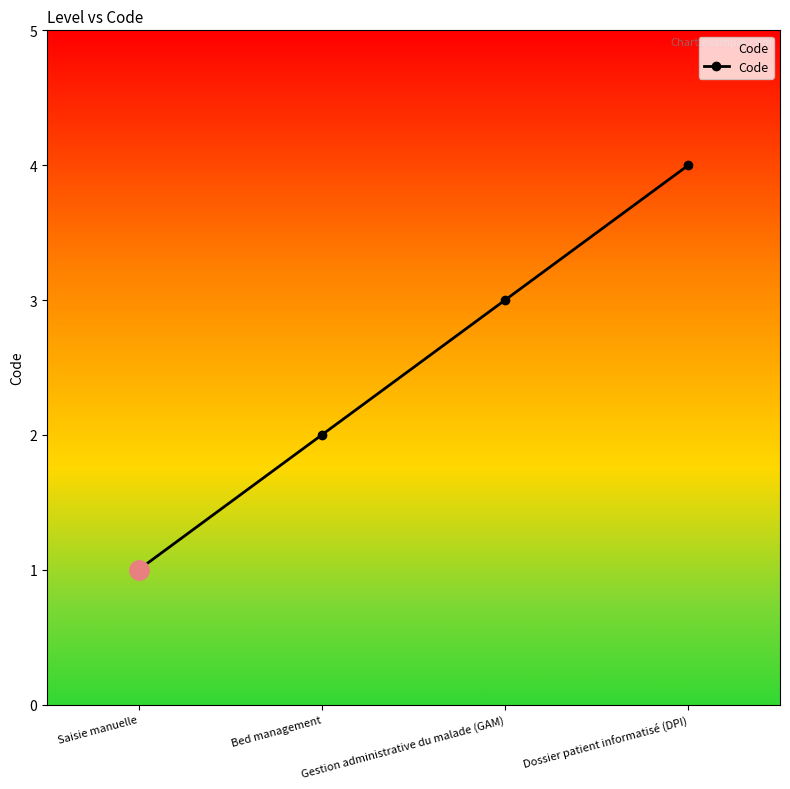

How many categories are shown in the chart?

4